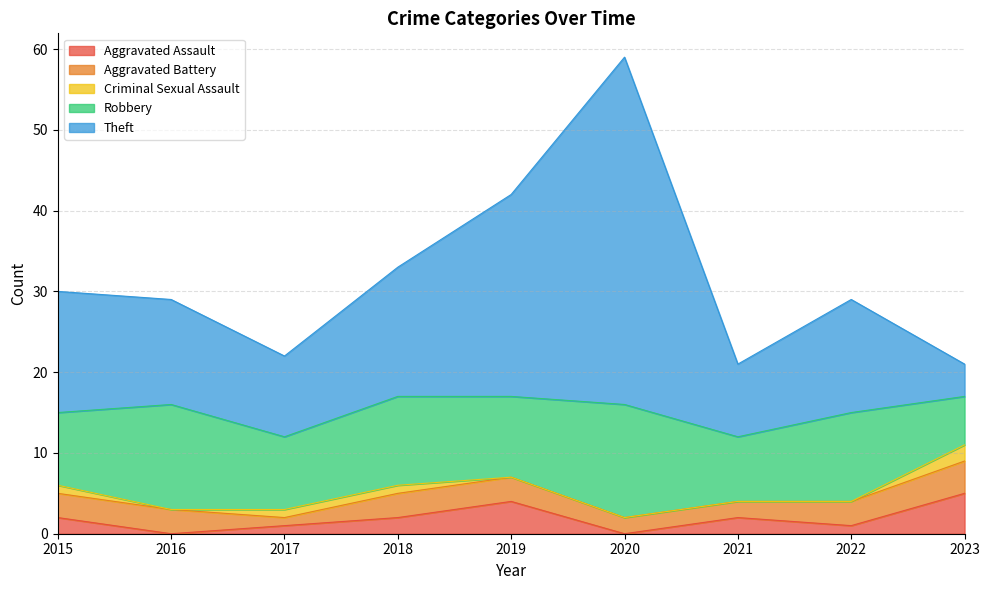

How many categories are shown in the chart?

9